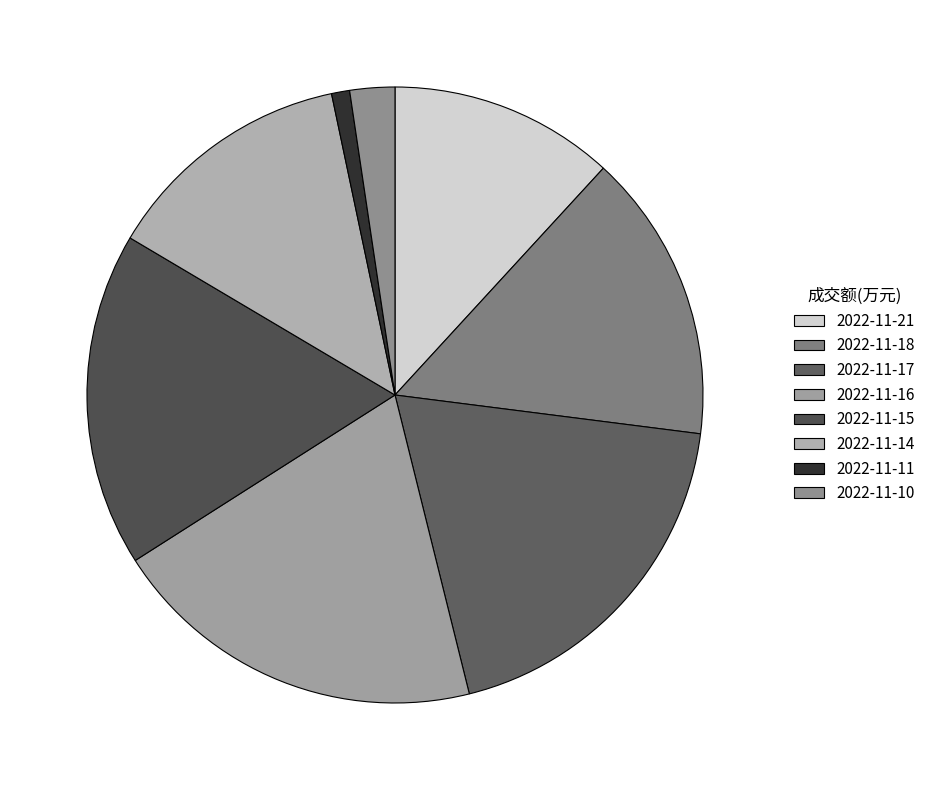

To the nearest percent, what portion does 2022-11-14 represent?

13%